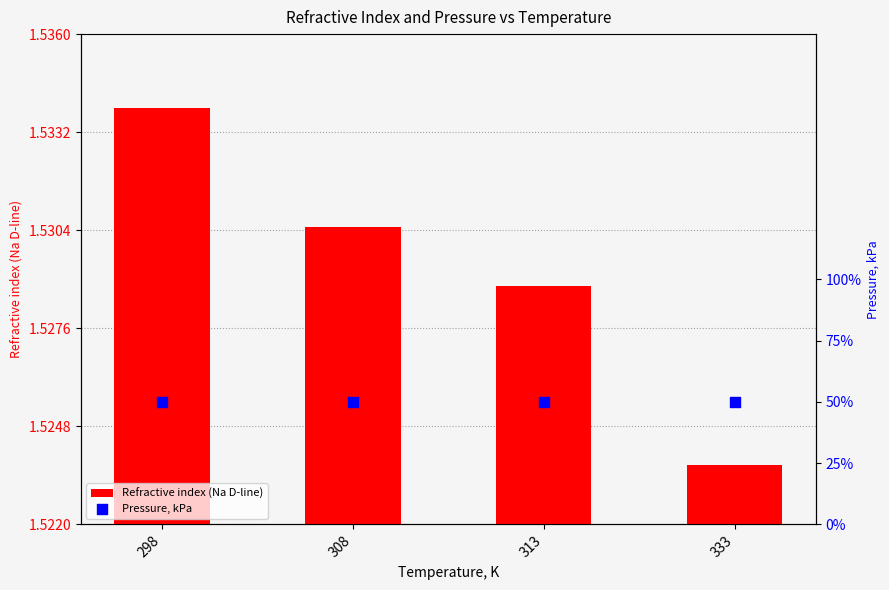

Which series reaches the maximum Y coordinate?

Pressure, kPa